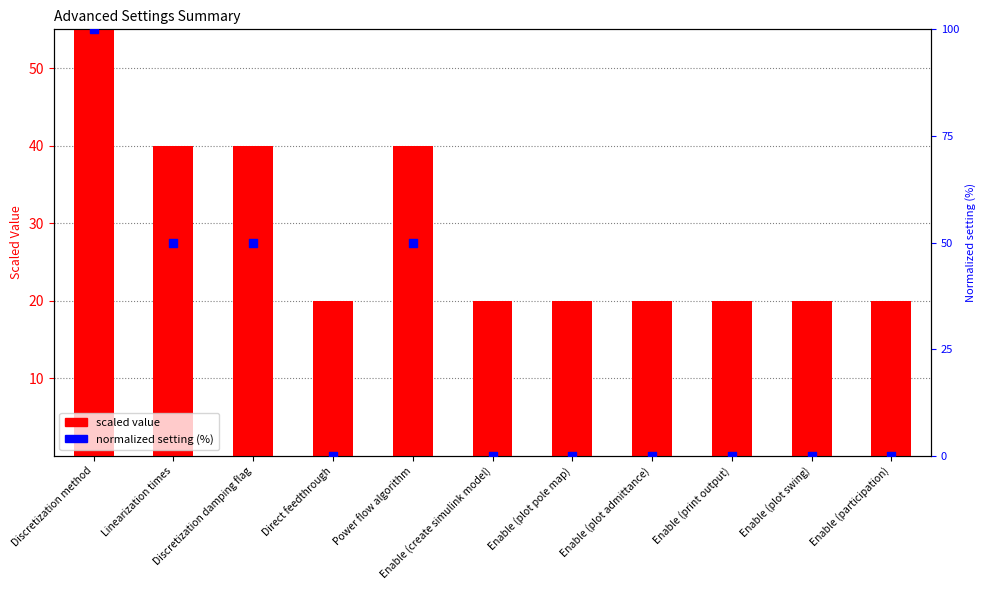

Which series has the widest spread of Y values?

Normalized setting (%)